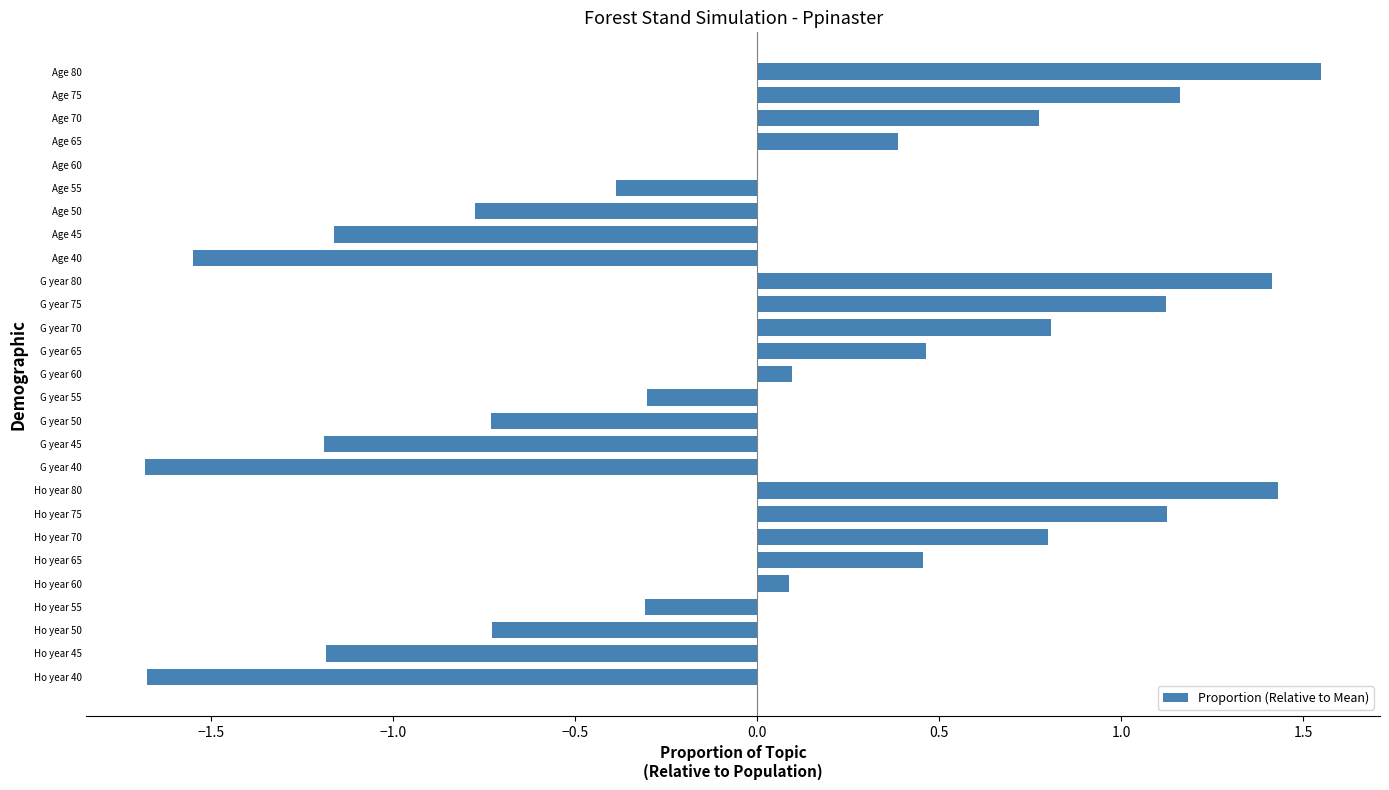

The chart shows a value of -0.7 at Ho year 50. True or false?

True